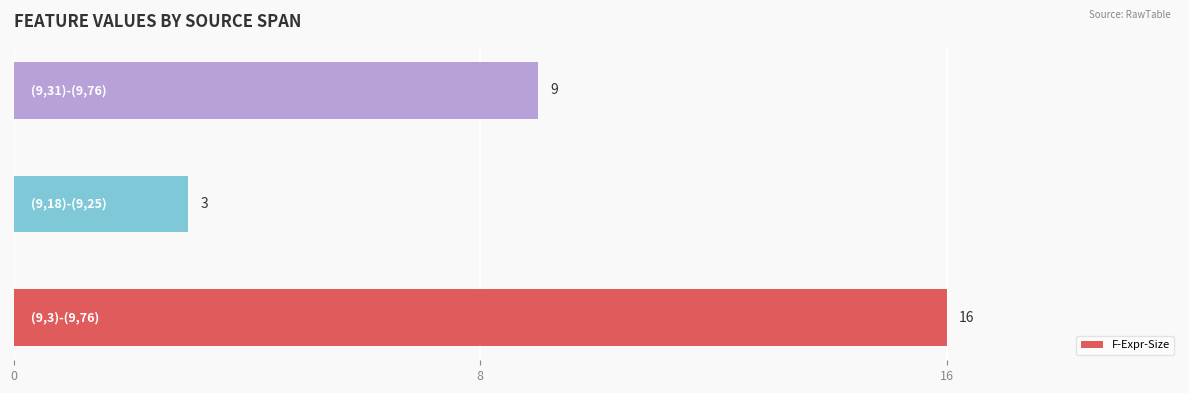

How many values are between 3 and 16?

3